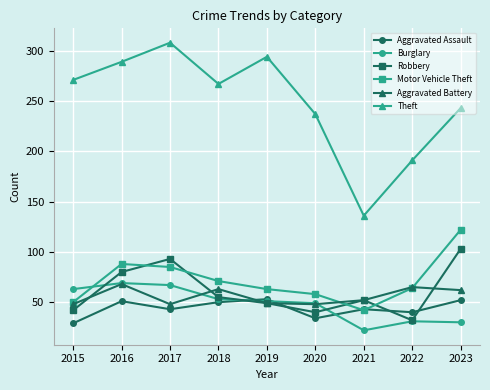

What is the minimum value shown in the chart?

22